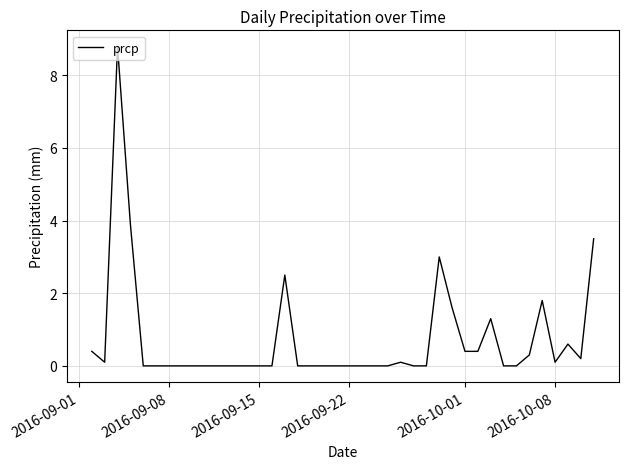

What is the maximum value shown in the chart?

8.8